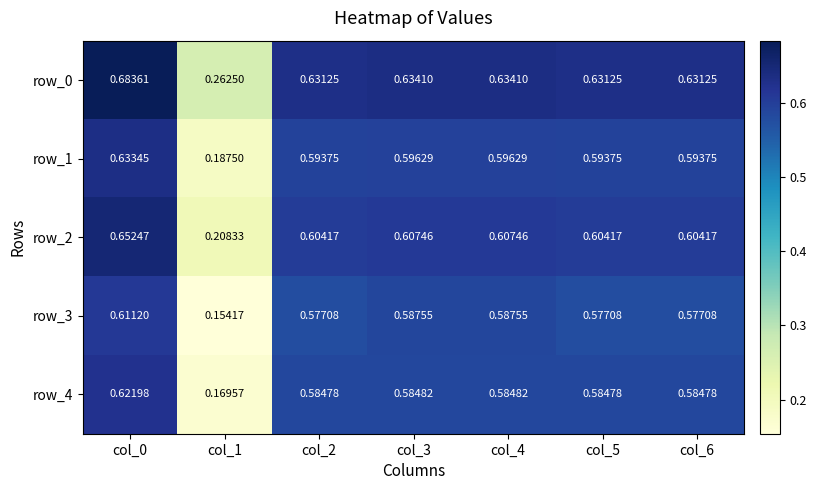

Is the value of row_4 at col_6 greater than the value of row_0 at col_3?

No